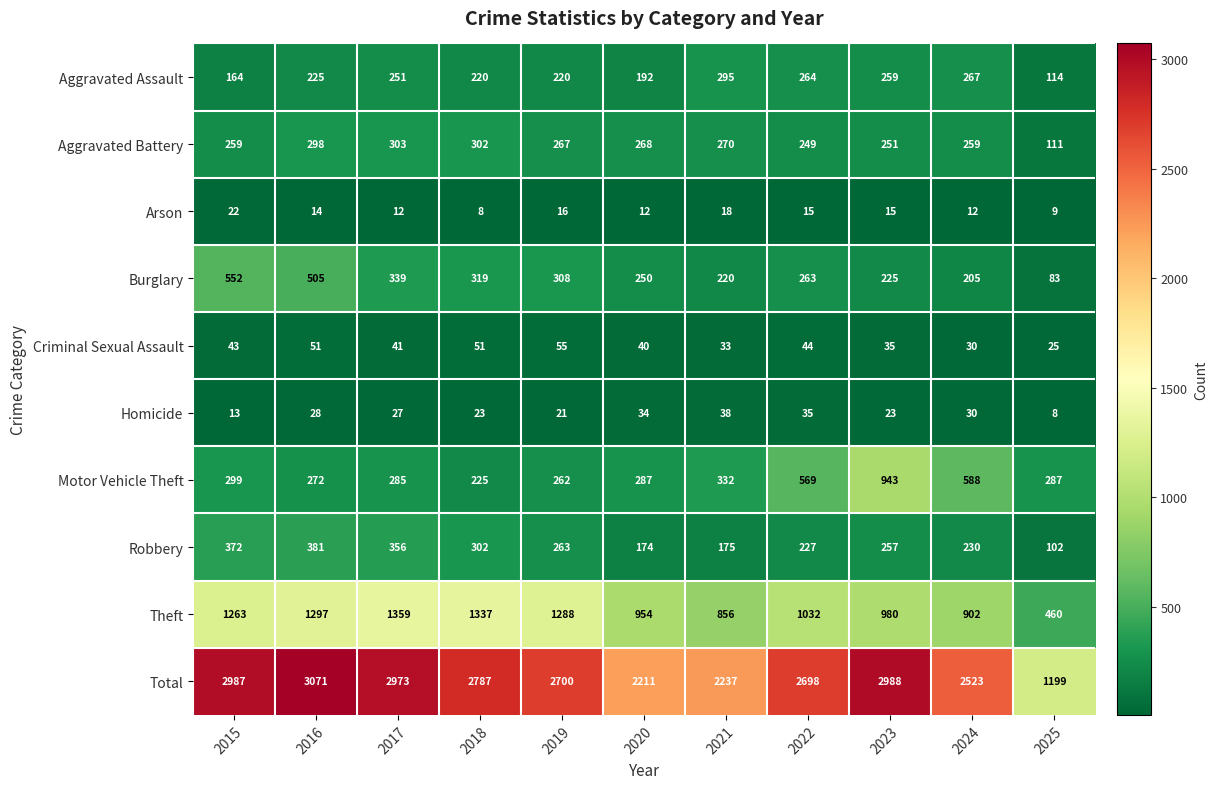

True or false: Theft has a value of 980 at 2023.

True